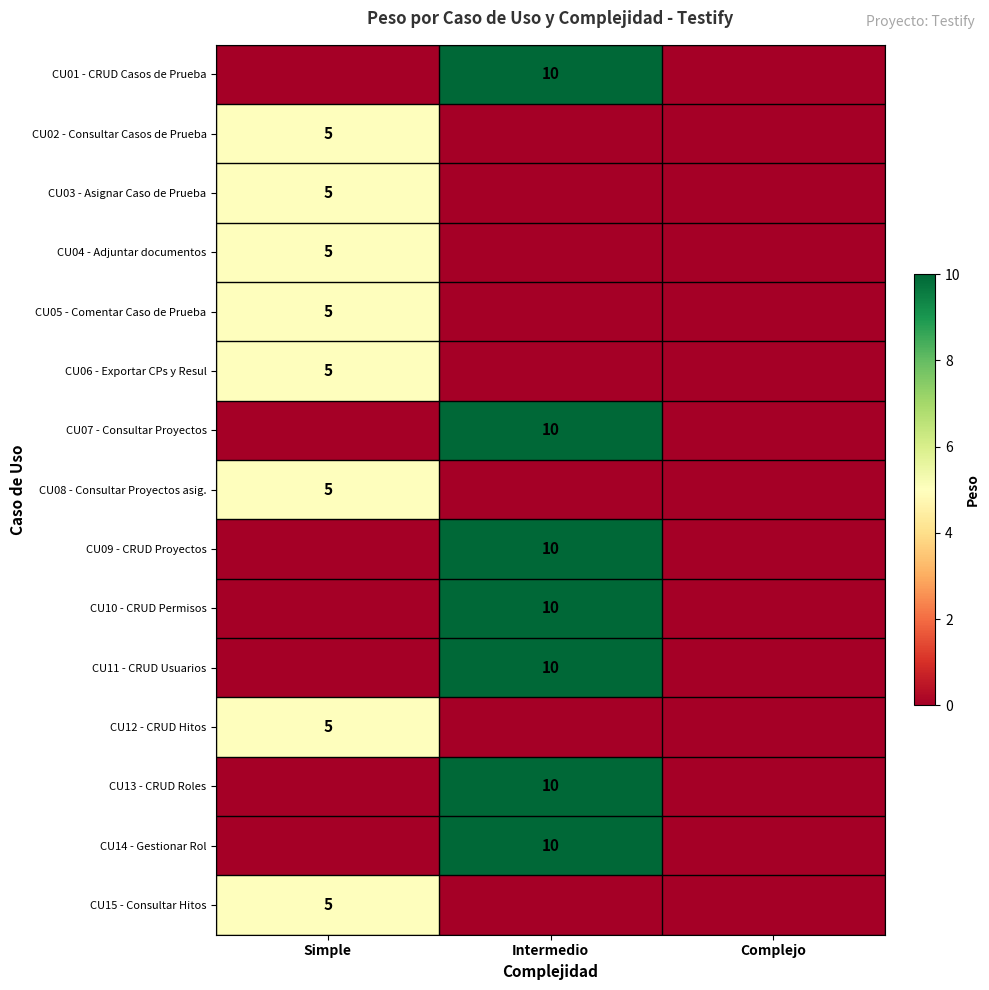

At which category is the sum across all series the highest?

Intermedio